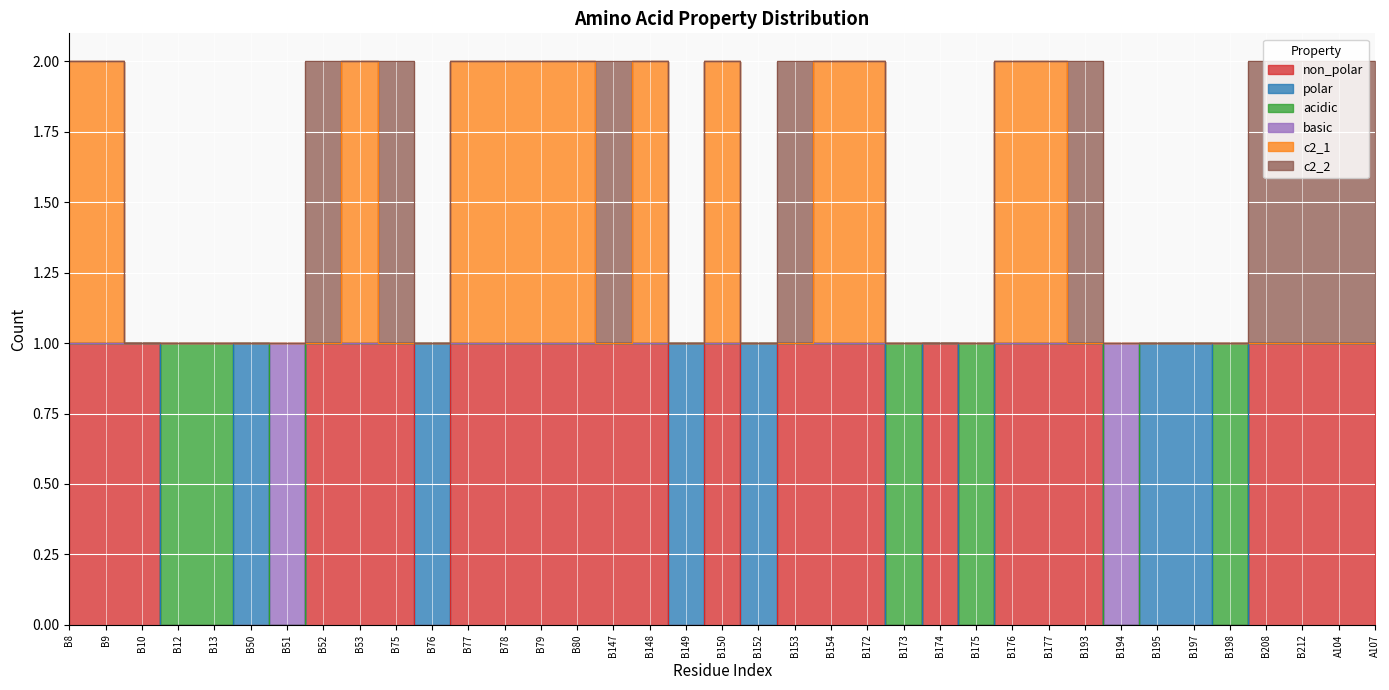

What position from the right is A107?

1